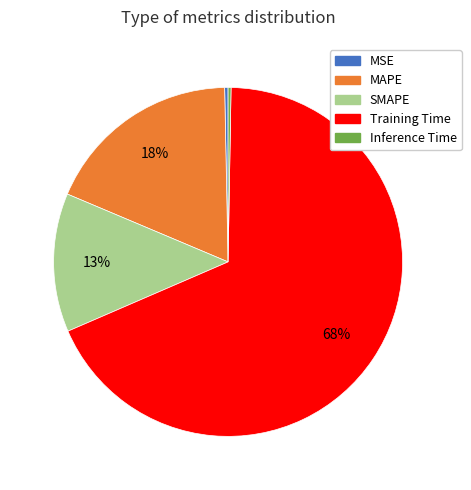

Is it true that SMAPE is 13% of the pie?

True